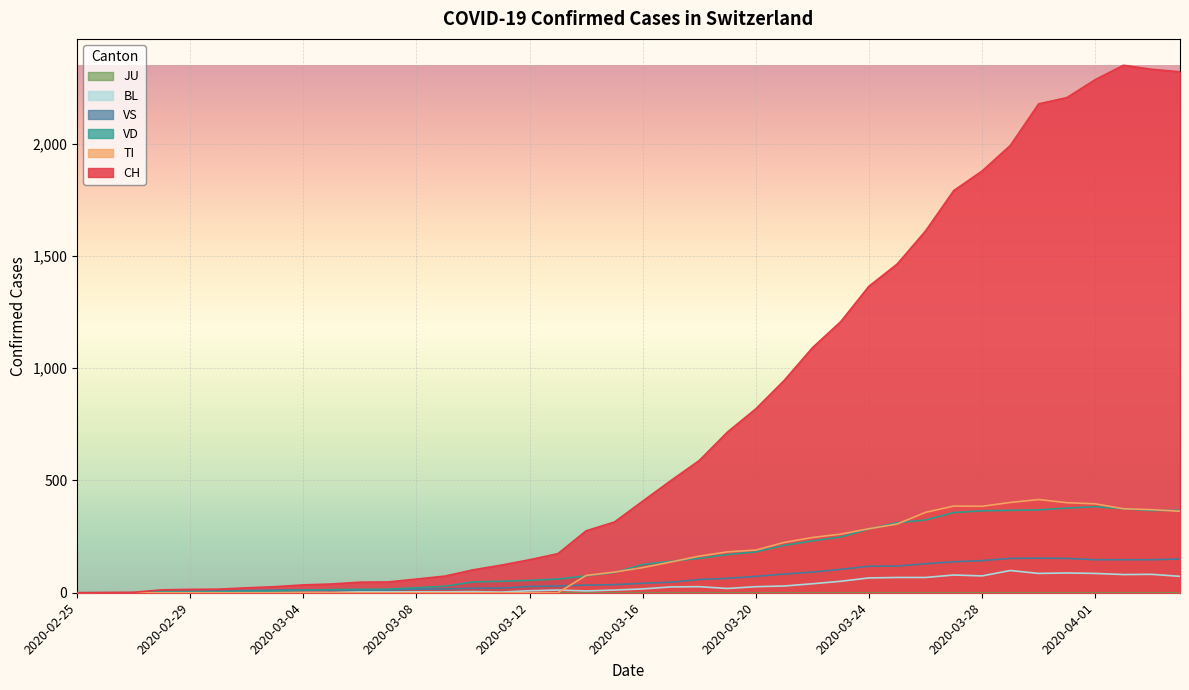

Which series has the largest range (max minus min)?

CH